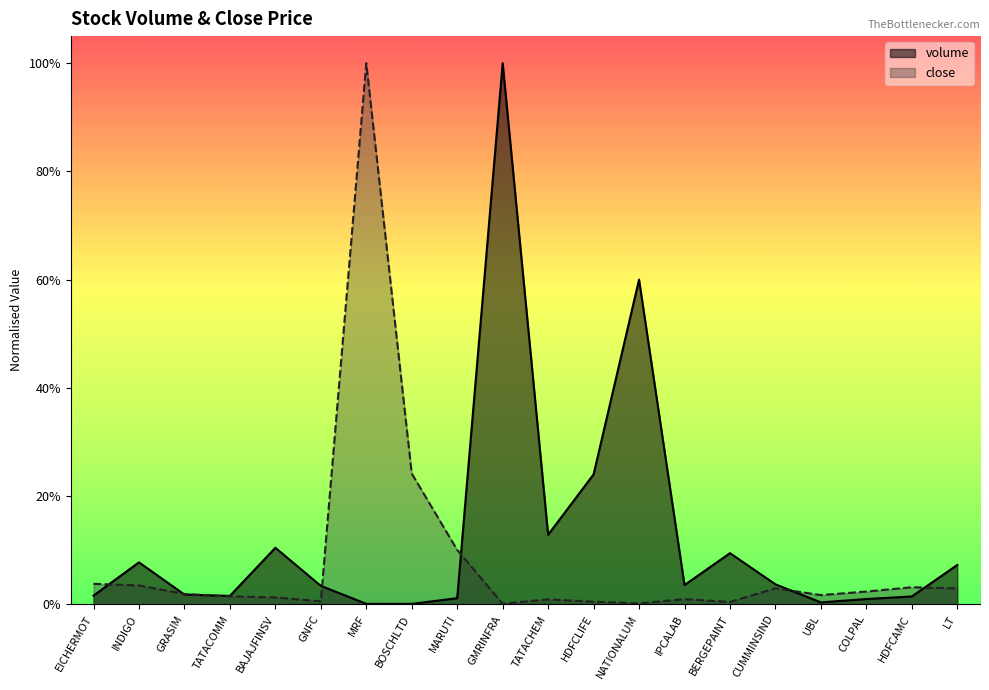

The close series shows 0.0 at GNFC. True or false?

True